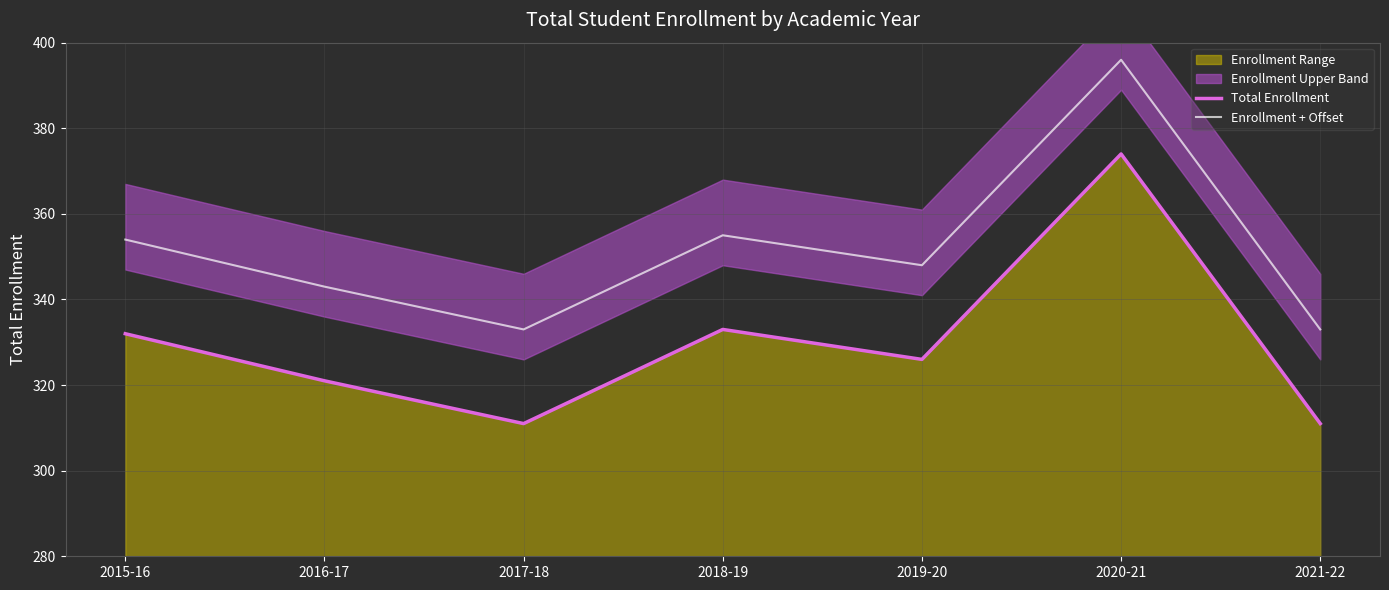

Rank the series at 2018-19 from highest to lowest value.

Enrollment + Offset, Total Enrollment